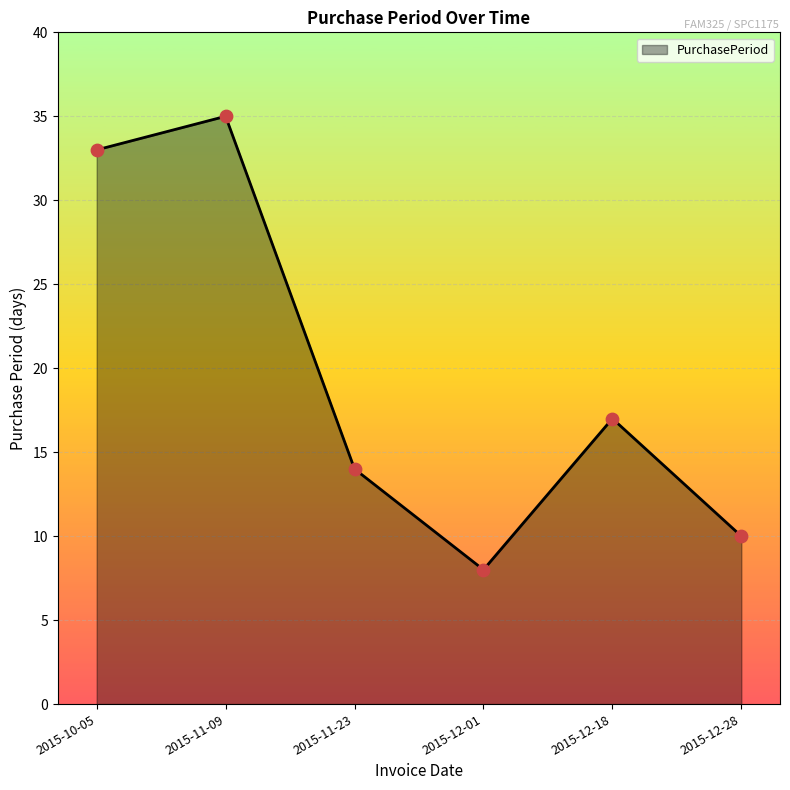

What is the ratio of the value at 2015-12-18 to the value at 2015-12-28?

1.7